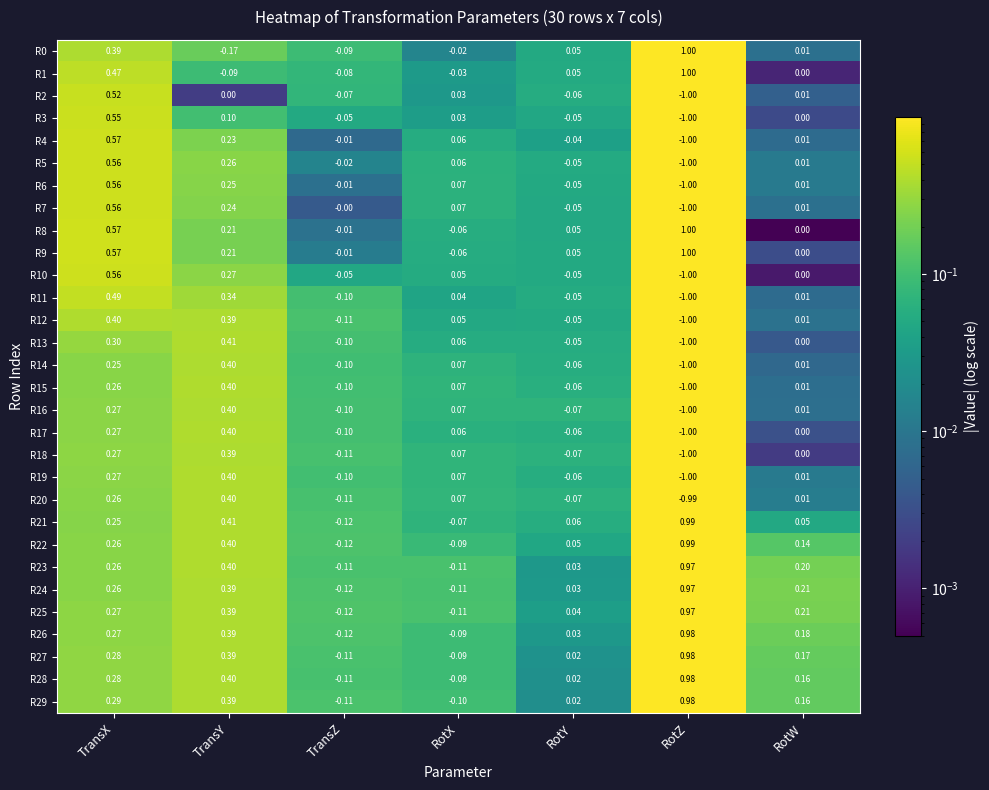

Which category has the lowest value across all series?

RotZ